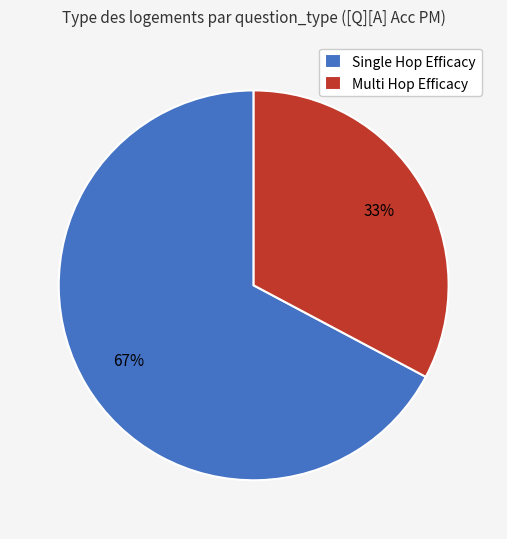

True or false: Multi Hop Efficacy accounts for 33% of the total.

True